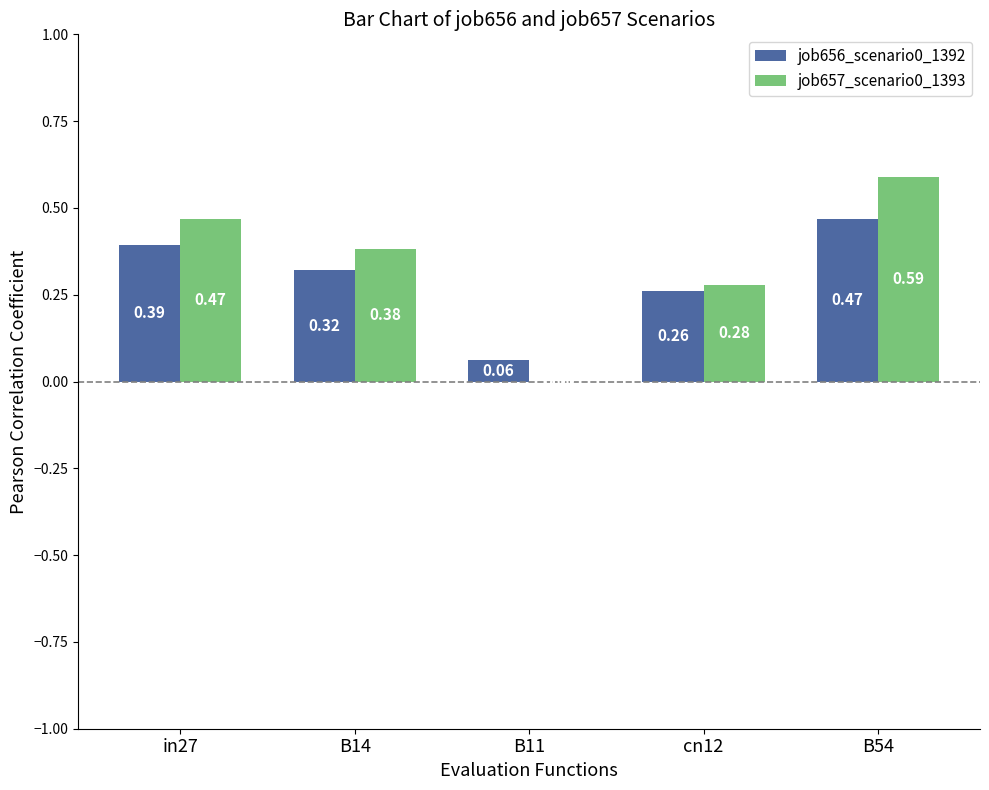

Which series has the largest total across all categories?

job657_scenario0_1393